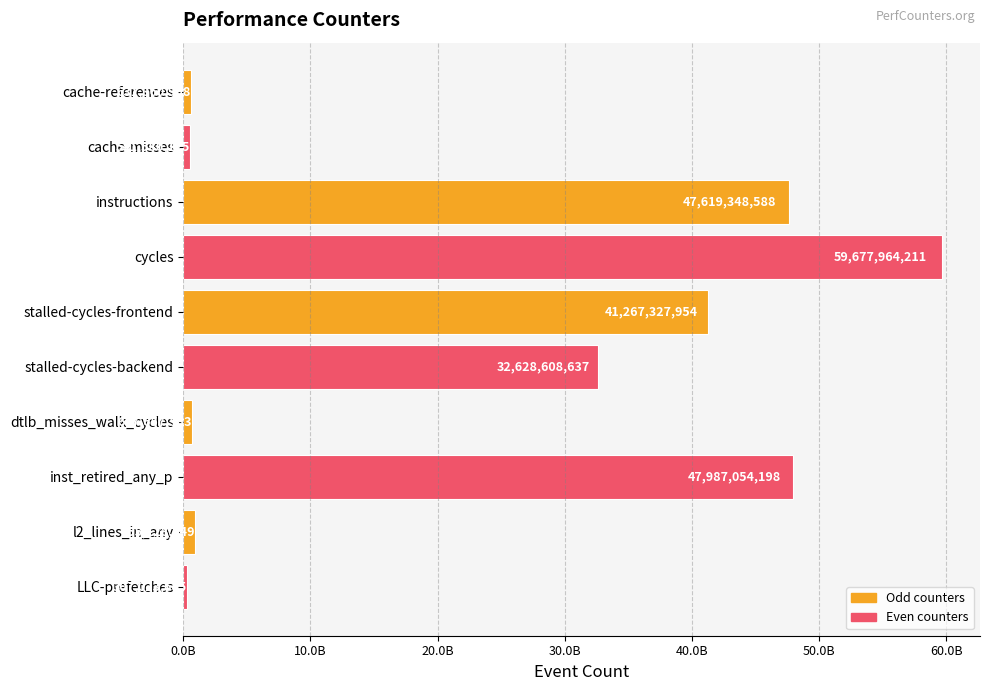

What is the difference between the maximum and minimum values?

59370940526